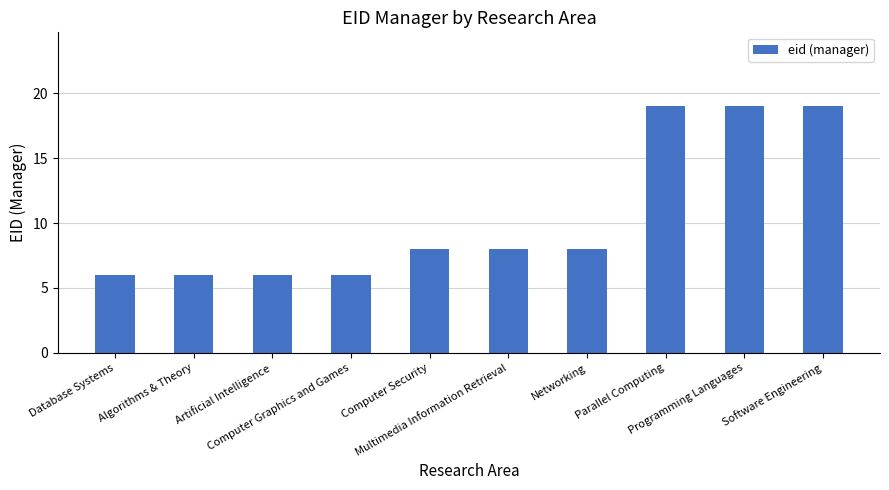

True or false: the data shows 10 at Algorithms & Theory.

False